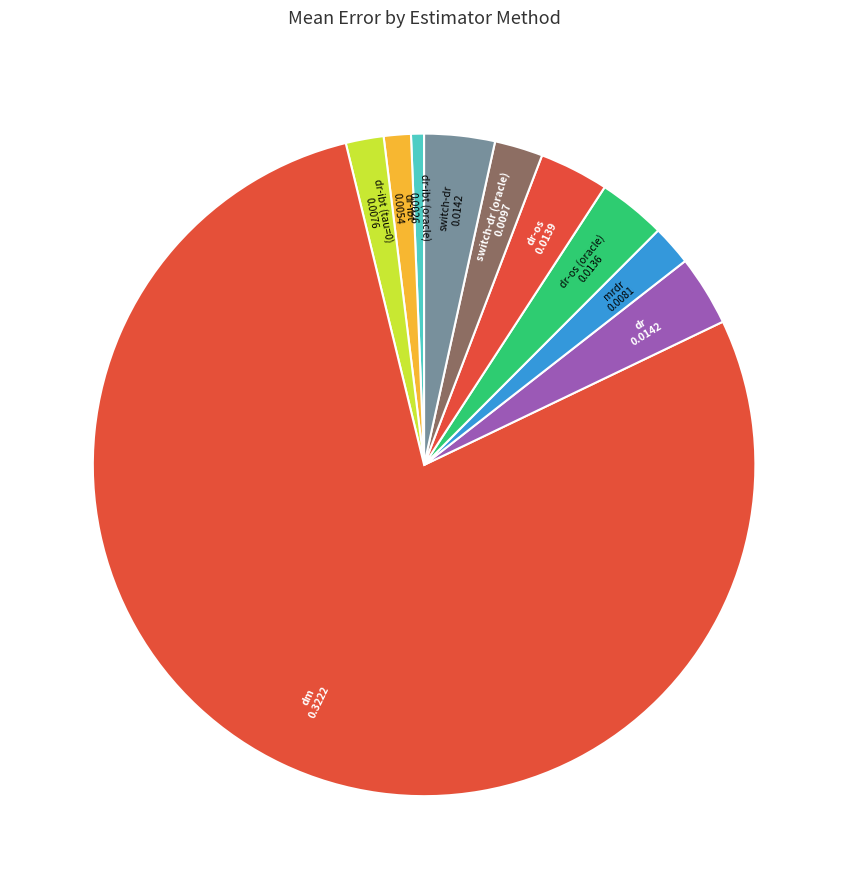

Which slice represents more than half of the pie?

dm